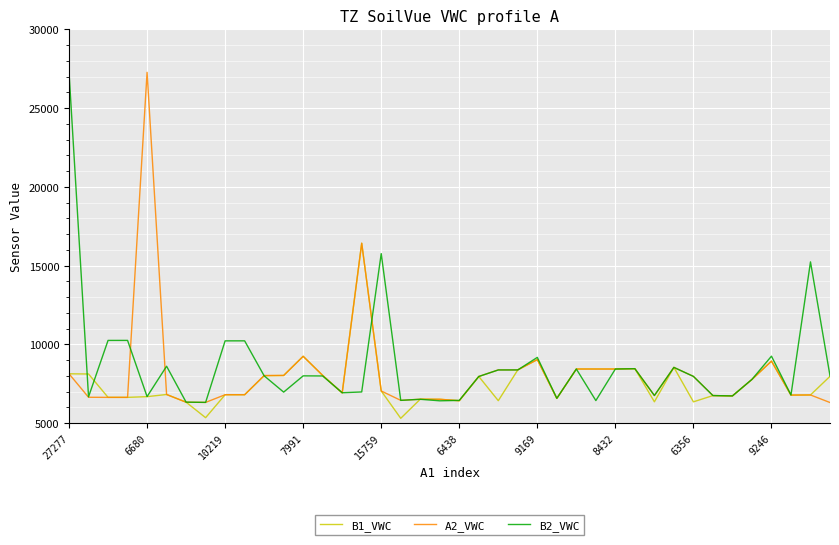

What is the maximum value for A2_VWC?

27273